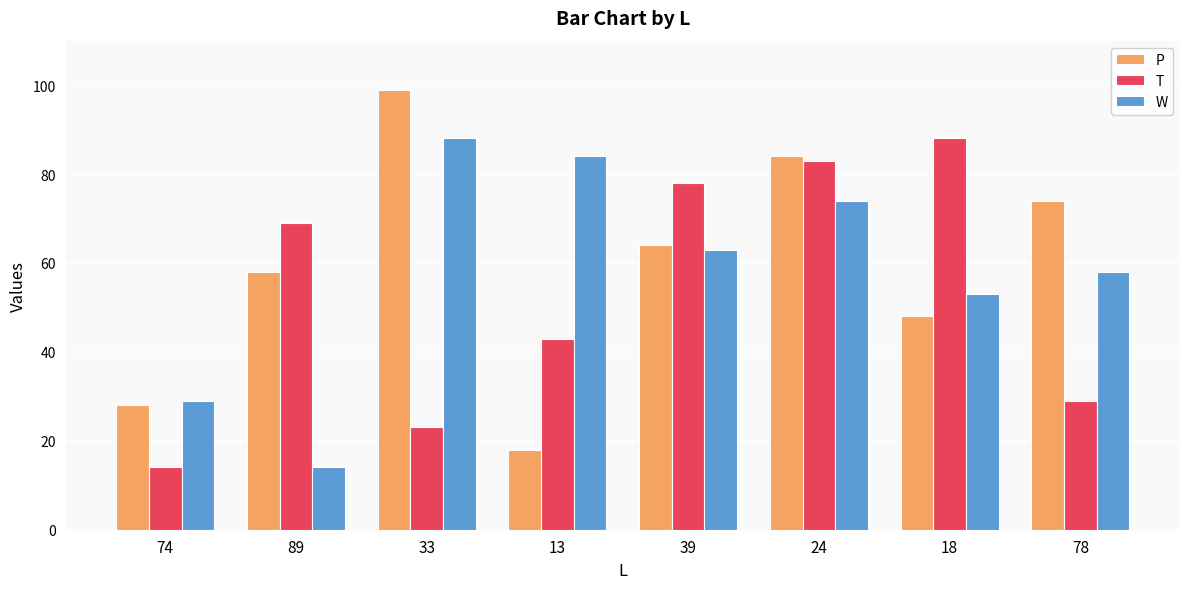

How many groups of bars are there?

8